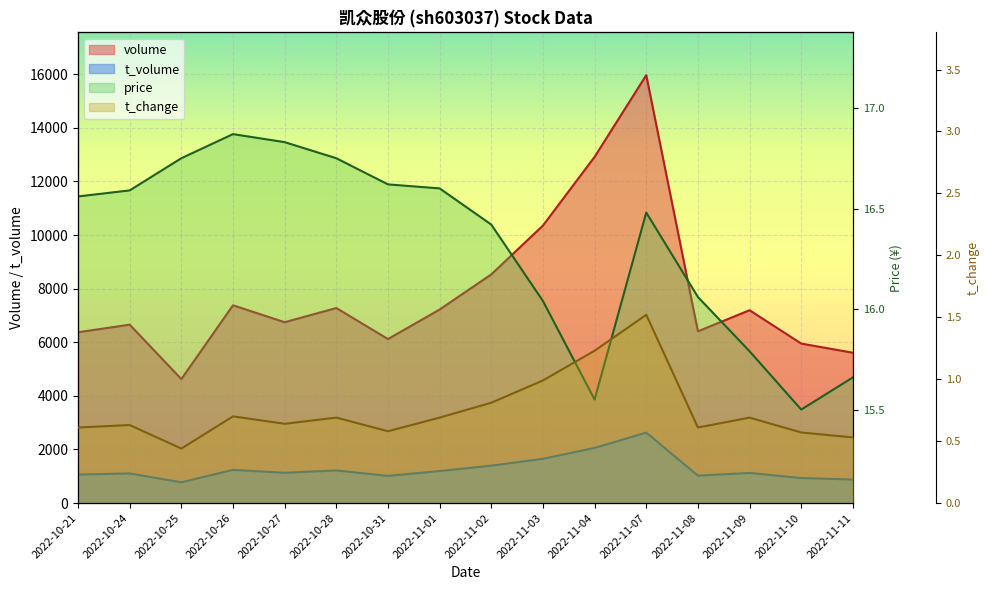

What is the sum of all t_change values?

11.9